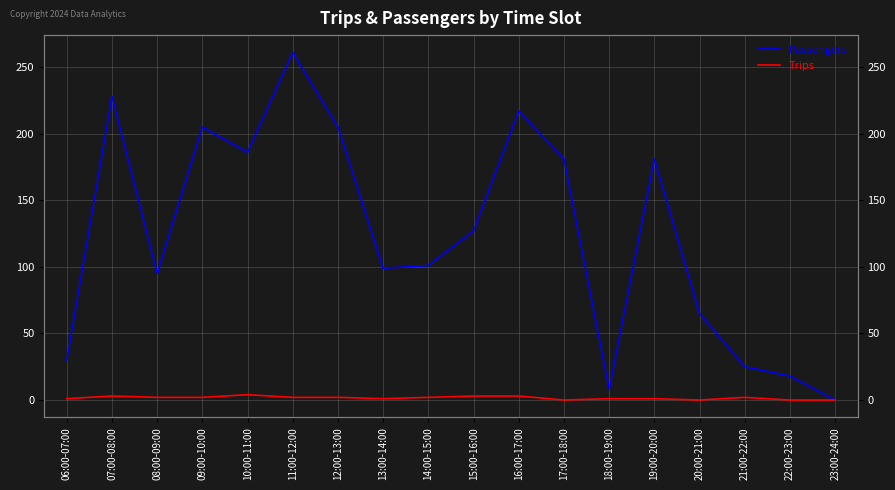

What position from the right is 14:00-15:00?

10